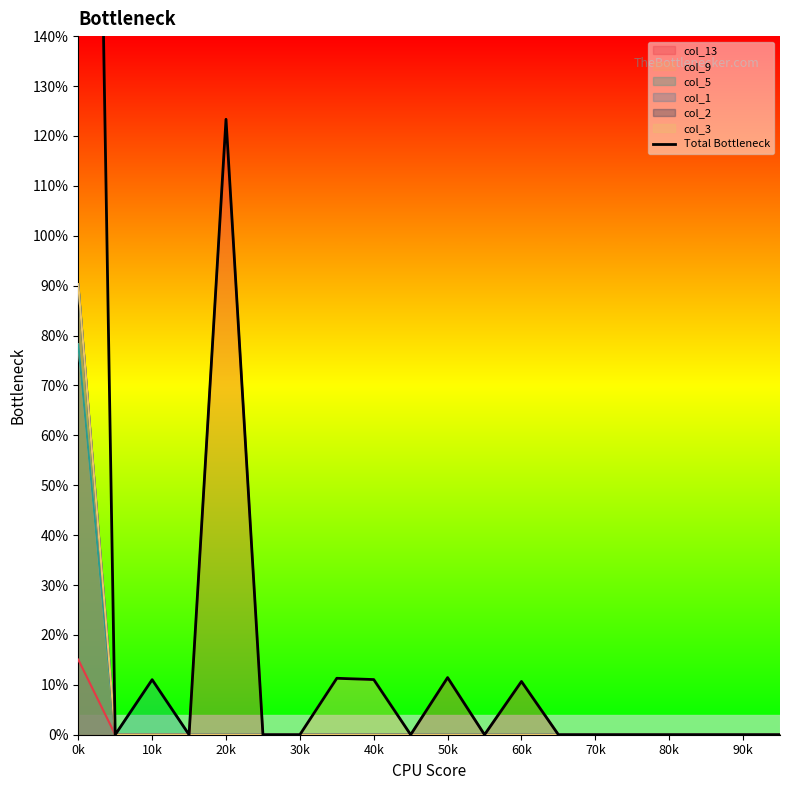

What is the label of the 8th point from the left?

70k